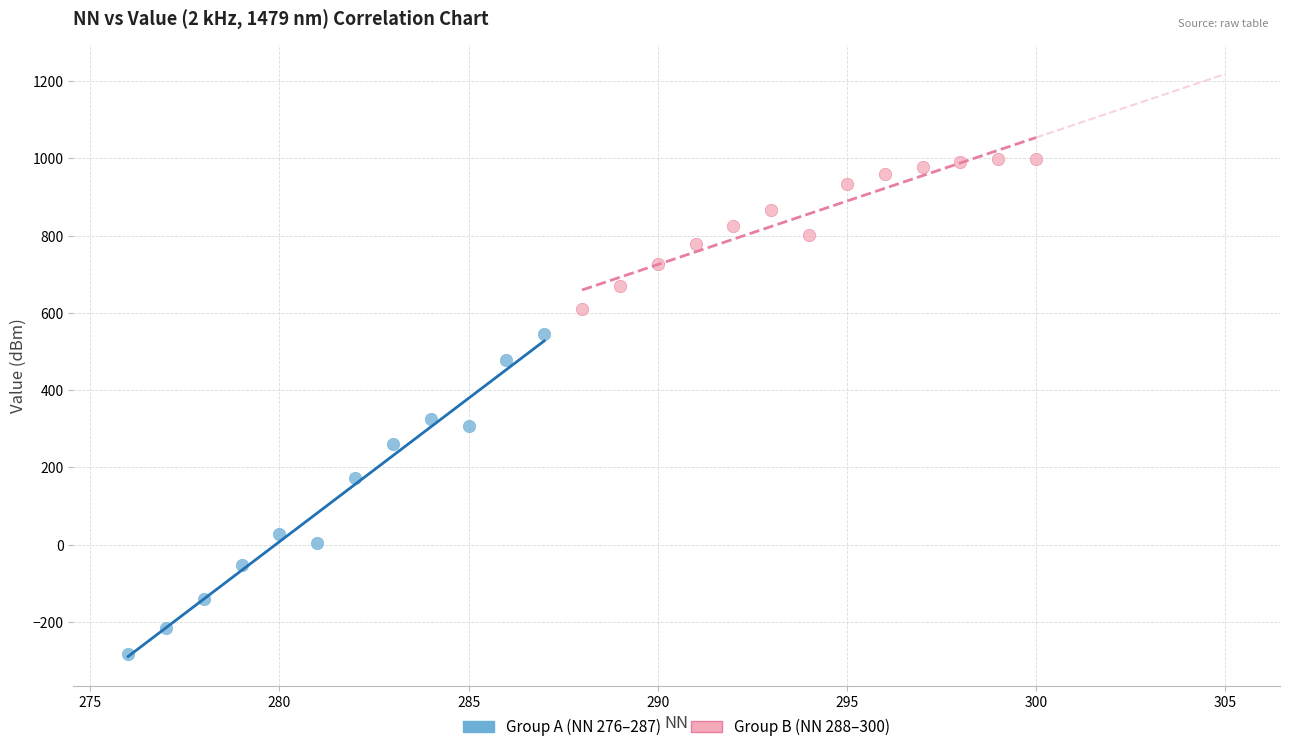

Which series reaches the minimum Y coordinate?

Group A (NN 276–287)